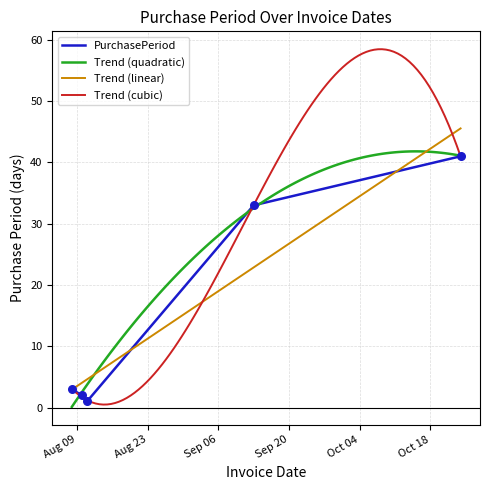

What is the change in value from 2016-08-08 to 2016-08-10?

-1